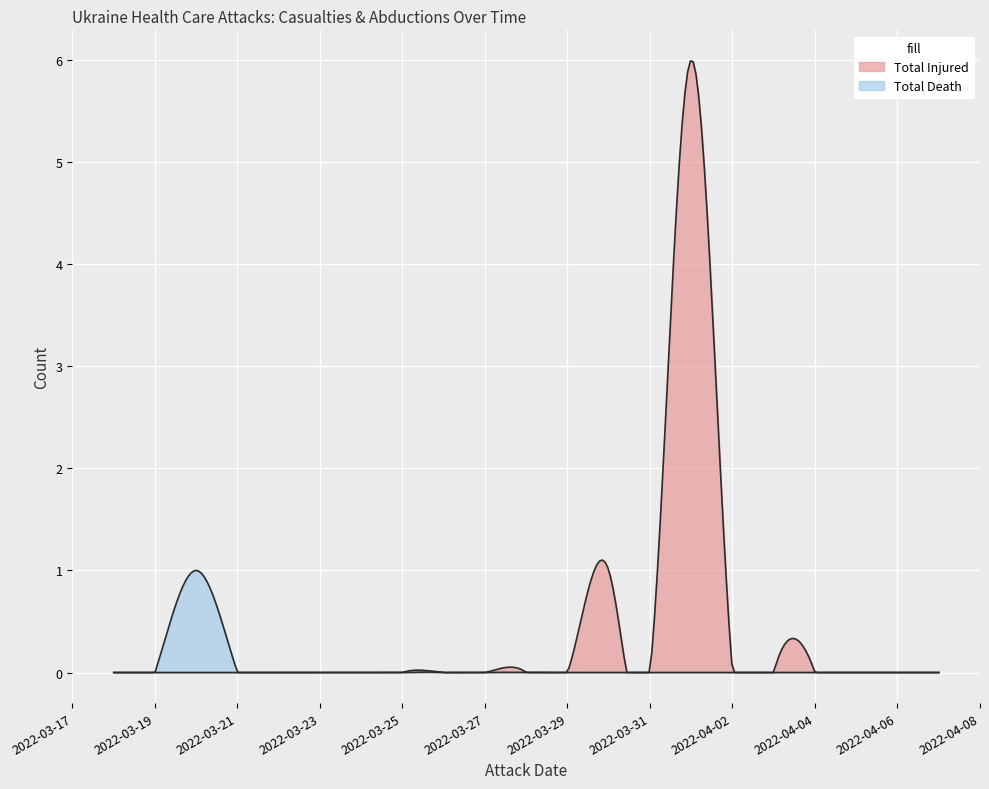

How many lines are shown in the chart?

2